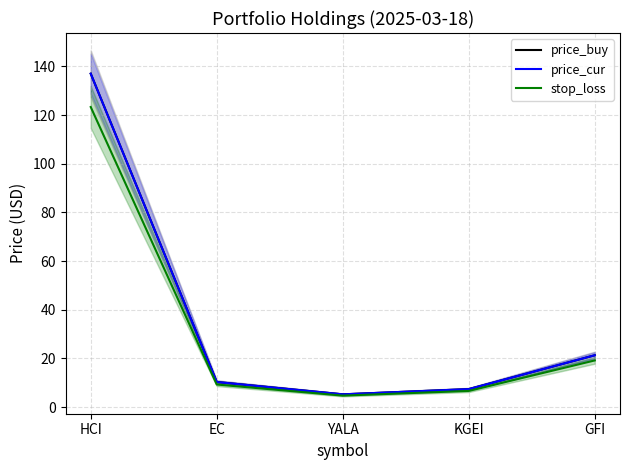

Is it true that price_cur equals 204.8 at HCI?

False